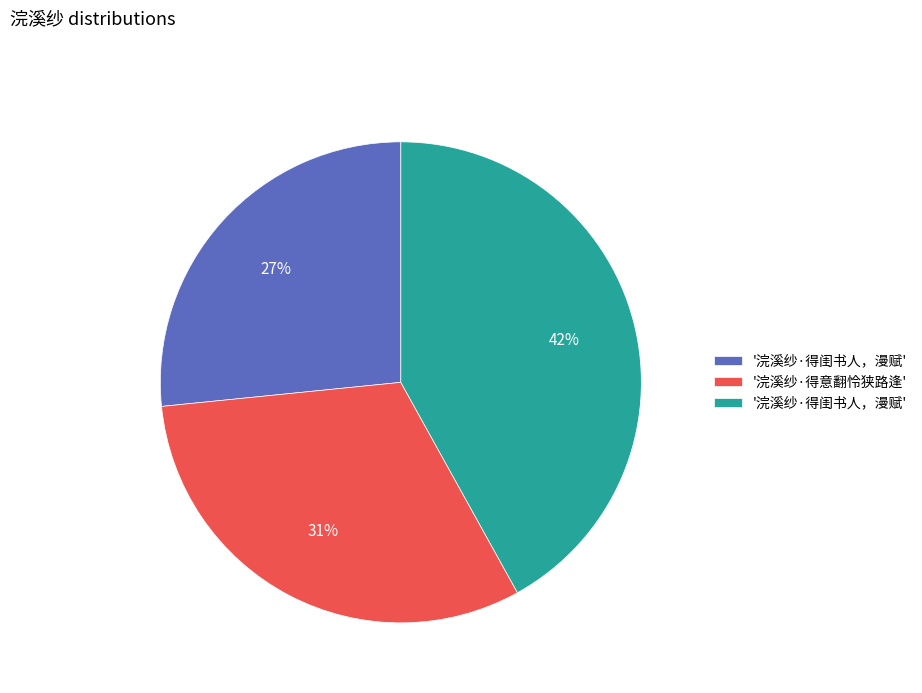

Is there a majority slice in this chart?

No